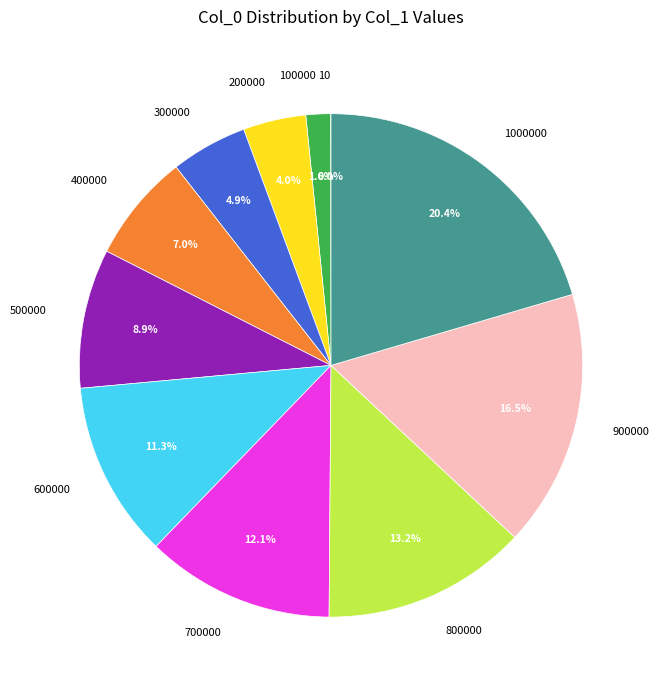

Is there a majority slice in this chart?

No